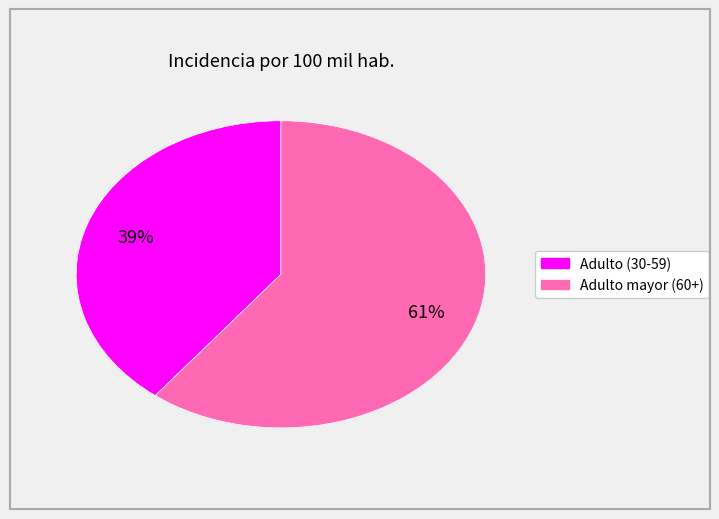

To the nearest percent, what is the average slice percentage?

50%